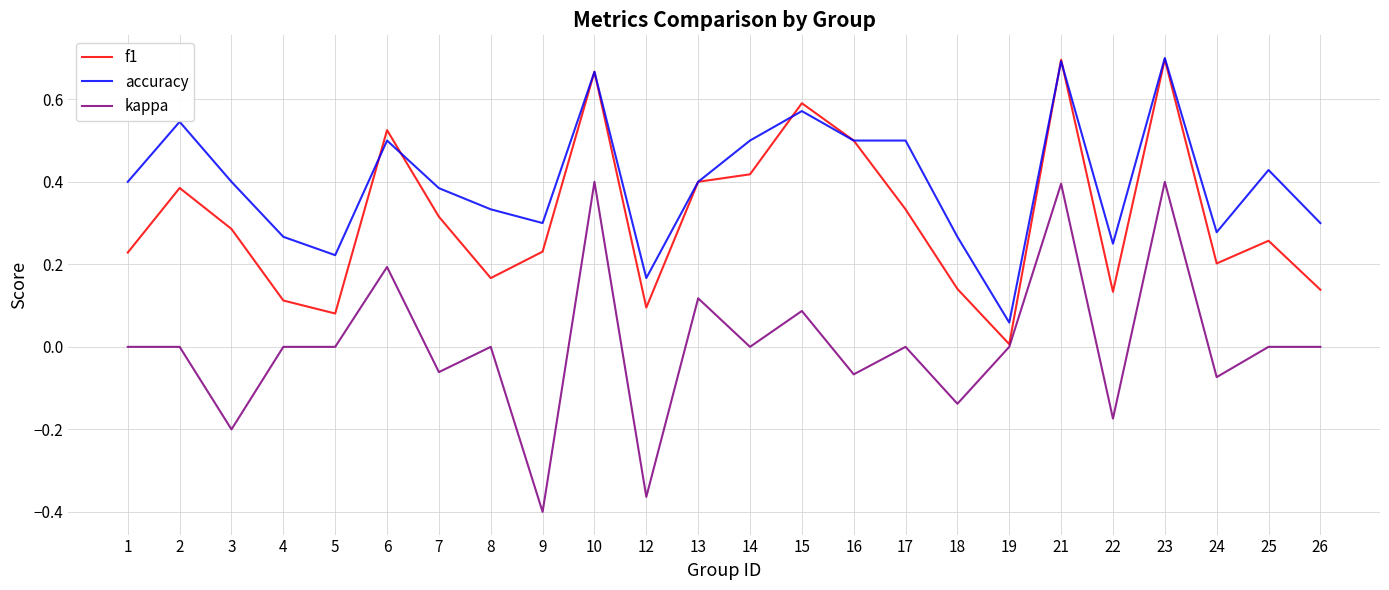

Between 24 and 25, which series saw the biggest shift?

accuracy